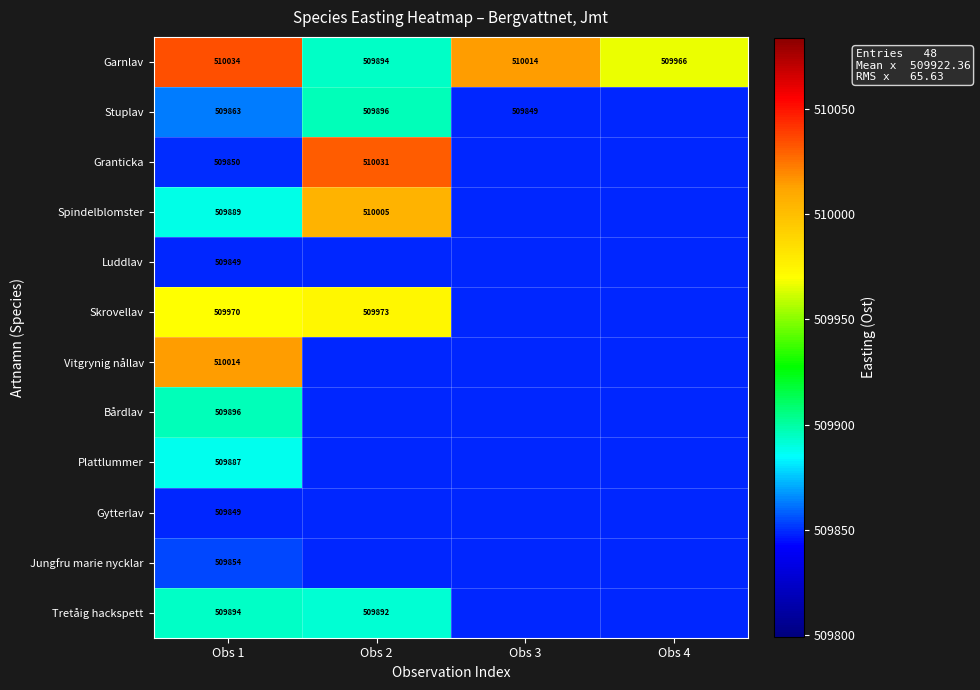

The value of Vitgrynig nållav at Obs 1 is 181142.1. True or false?

False